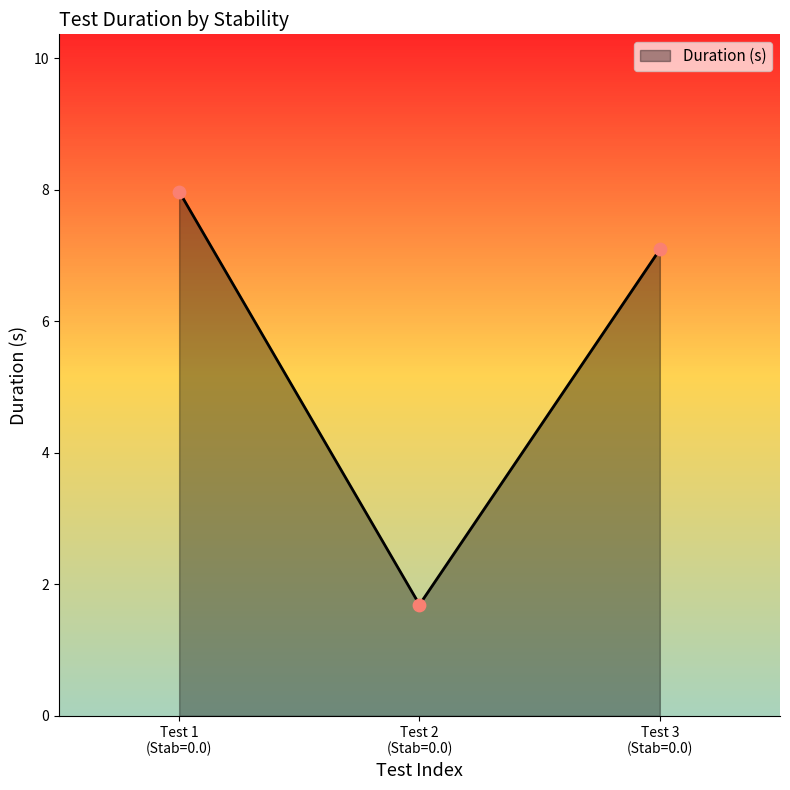

What is the sum of all values?

16.8